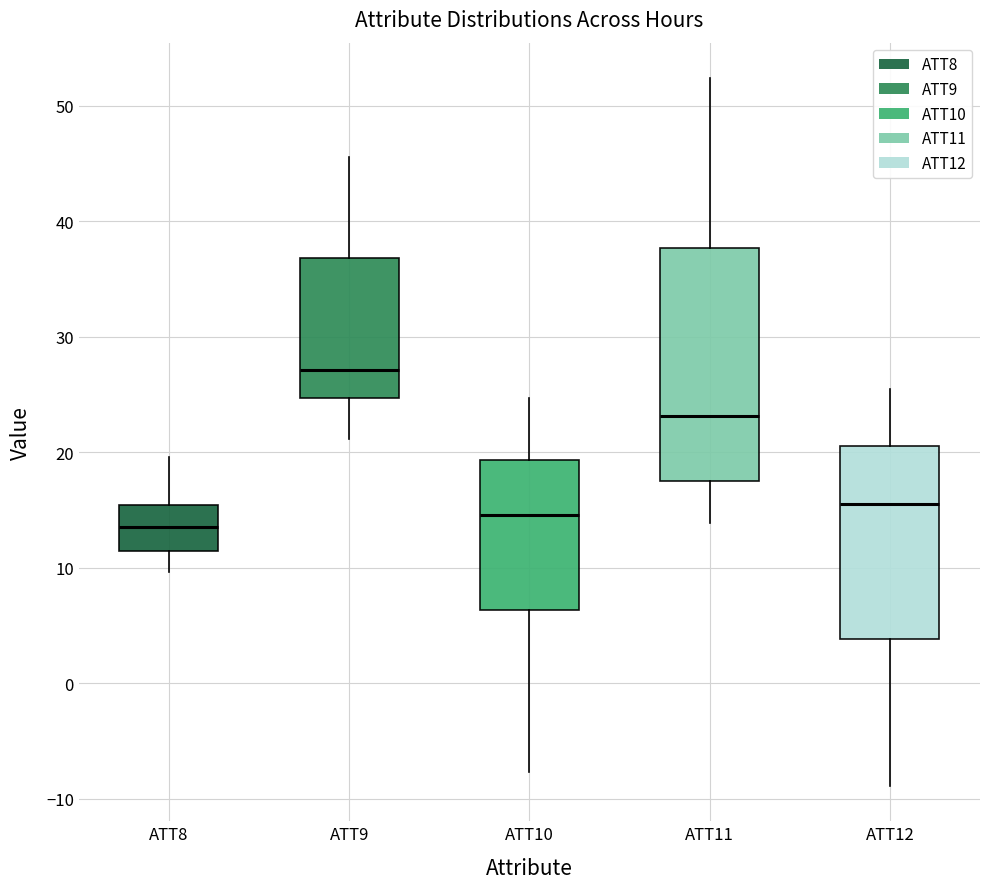

Where does the lower whisker of the box for ATT10 end on the y-axis? The values are not printed on the chart, so give them approximately, as read against the axis.

-8